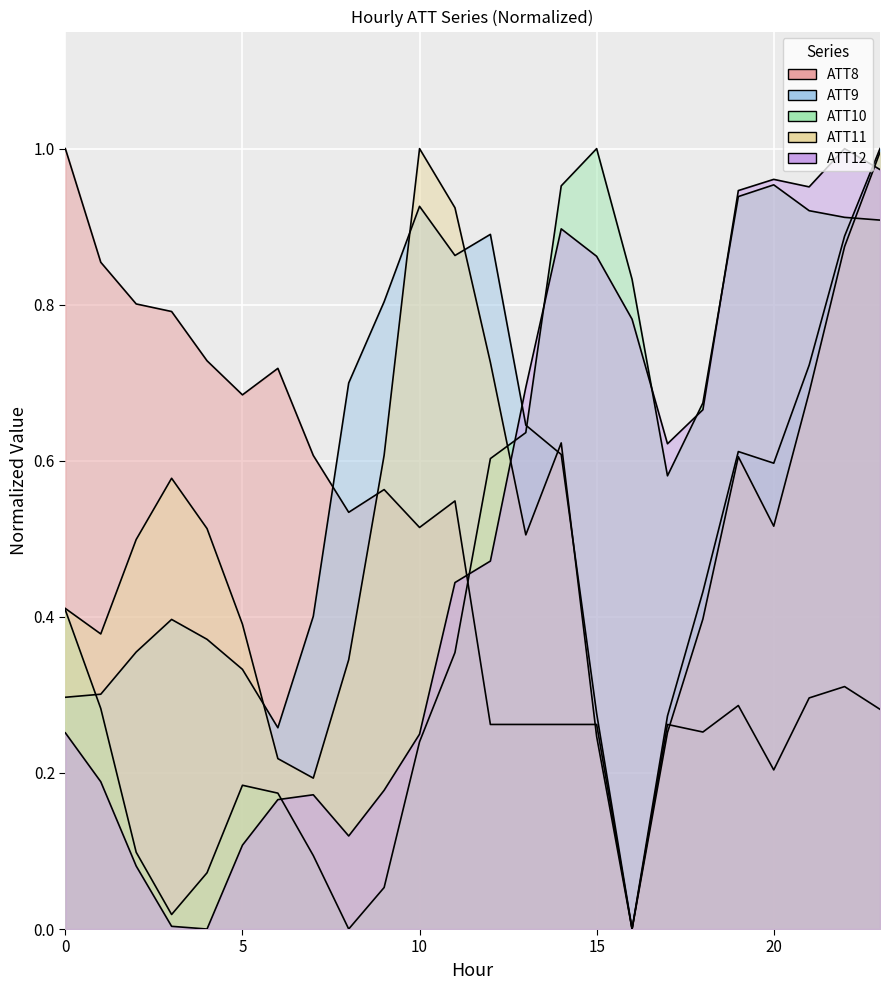

Which category has the highest value in the ATT9 series?

23